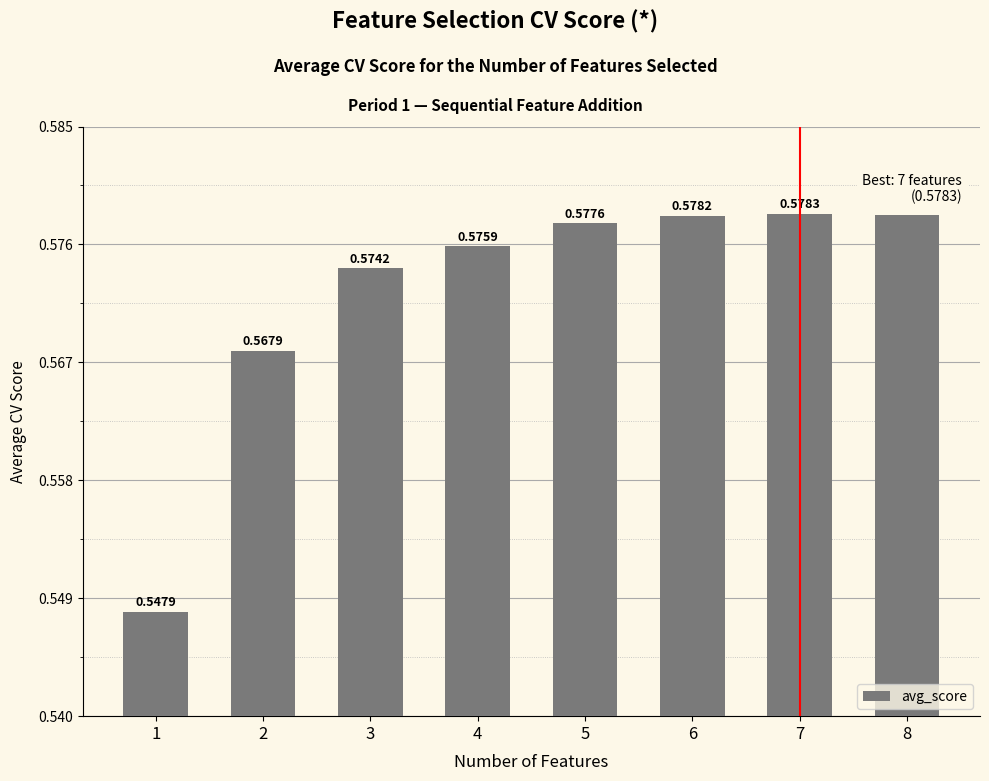

Does the chart contain stacked bars?

No